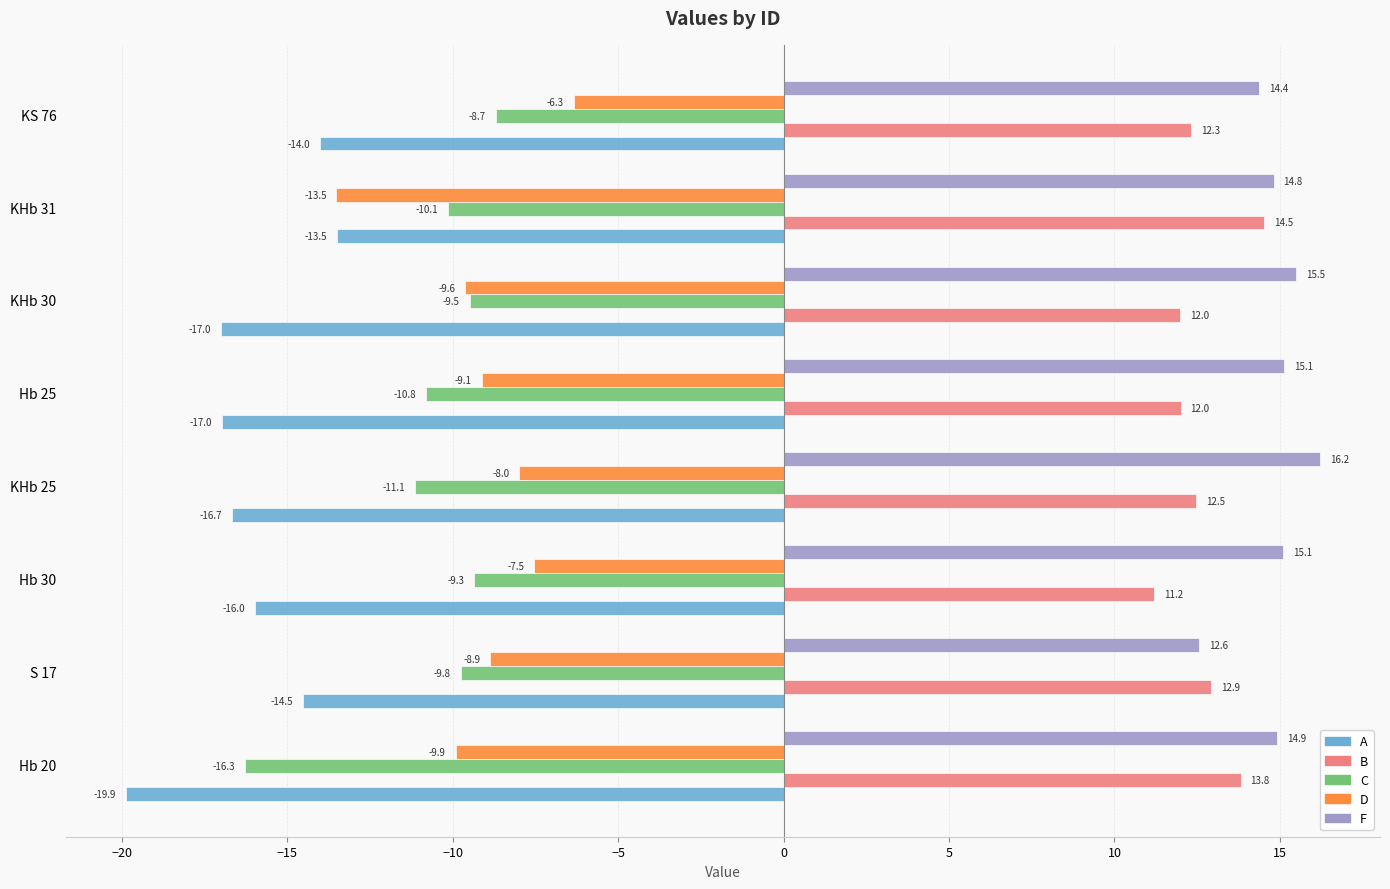

Which series has the largest total across all categories?

F